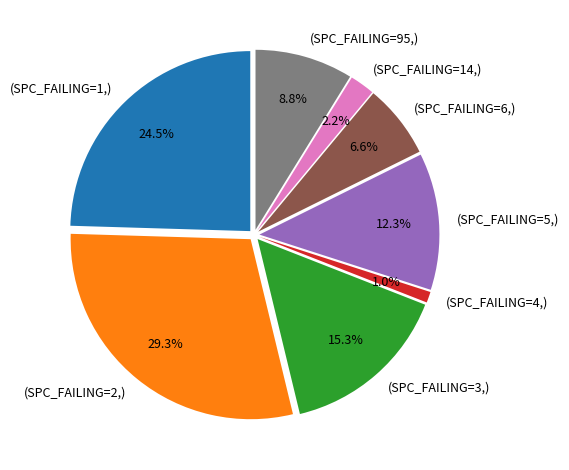

Is (SPC_FAILING=3,) the majority of the pie?

No